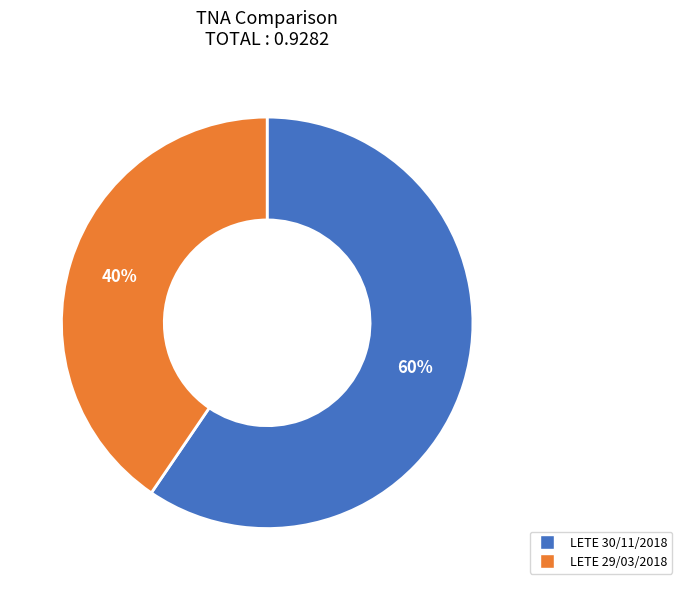

How many segments does this pie chart have?

2